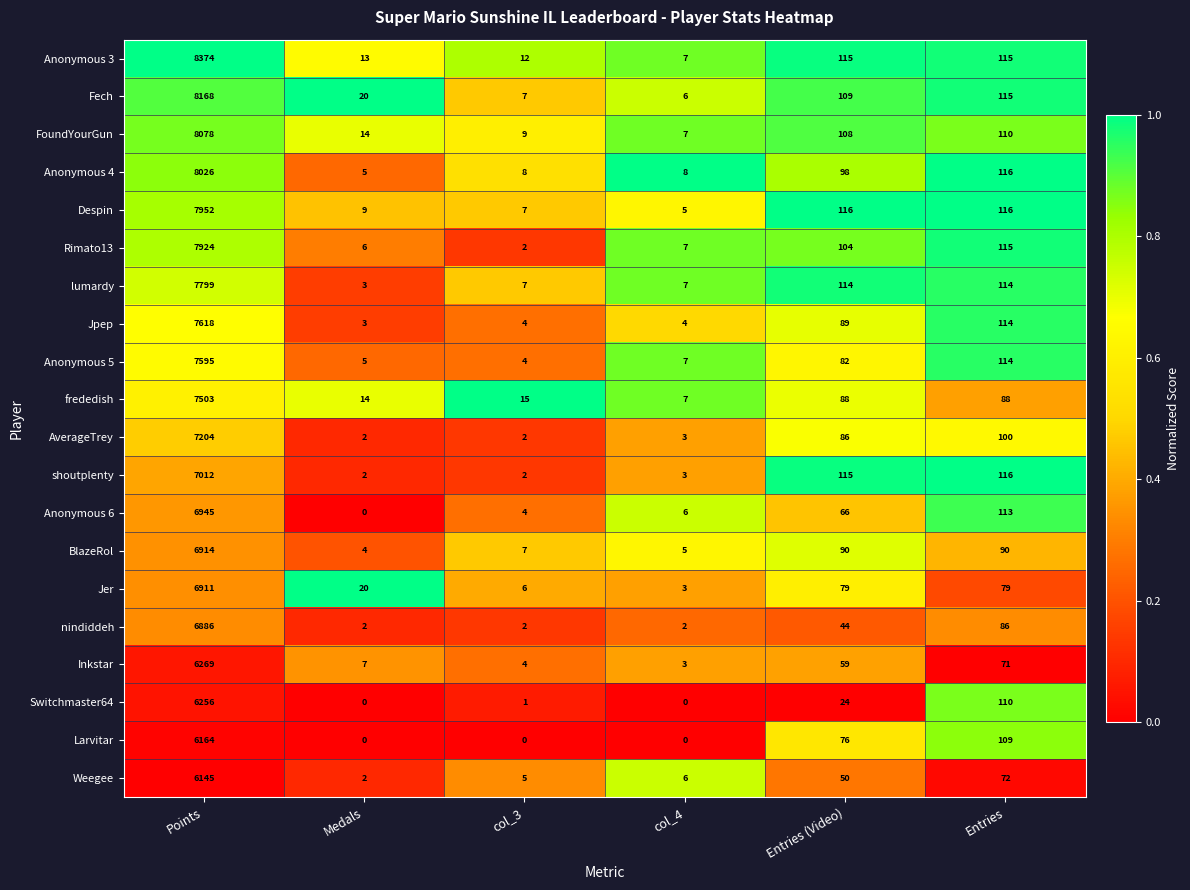

True or false: Larvitar has a value of 114 at Entries (Video).

False